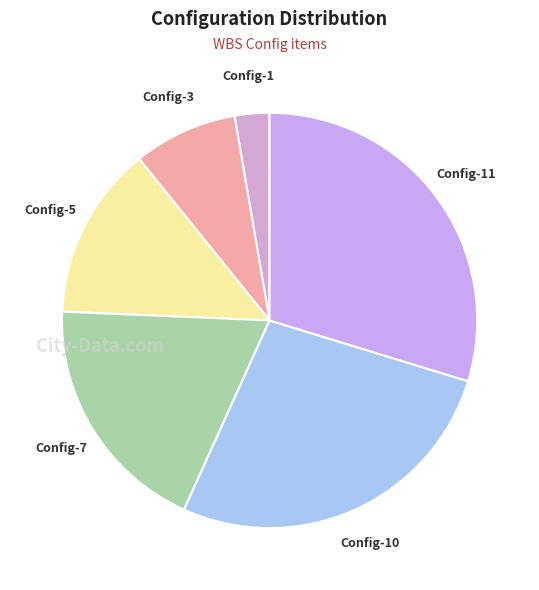

Is it true that Config-5 is 7% of the pie?

False